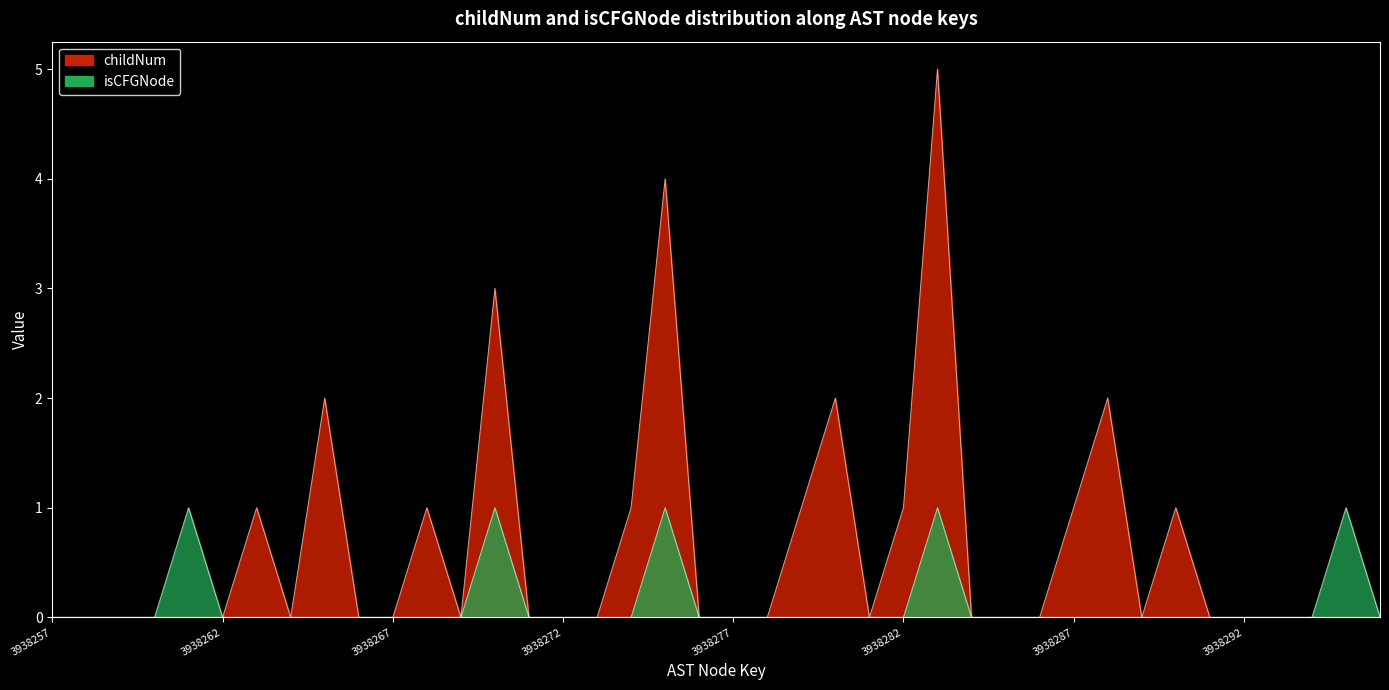

List the labels in order of childNum value, largest first.

3938283, 3938275, 3938270, 3938265, 3938280, 3938288, 3938263, 3938268, 3938274, 3938279, 3938282, 3938287, 3938290, 3938257, 3938258, 3938259, 3938260, 3938261, 3938262, 3938264, 3938266, 3938267, 3938269, 3938271, 3938272, 3938273, 3938276, 3938277, 3938278, 3938281, 3938284, 3938285, 3938286, 3938289, 3938291, 3938292, 3938293, 3938294, 3938295, 3938296